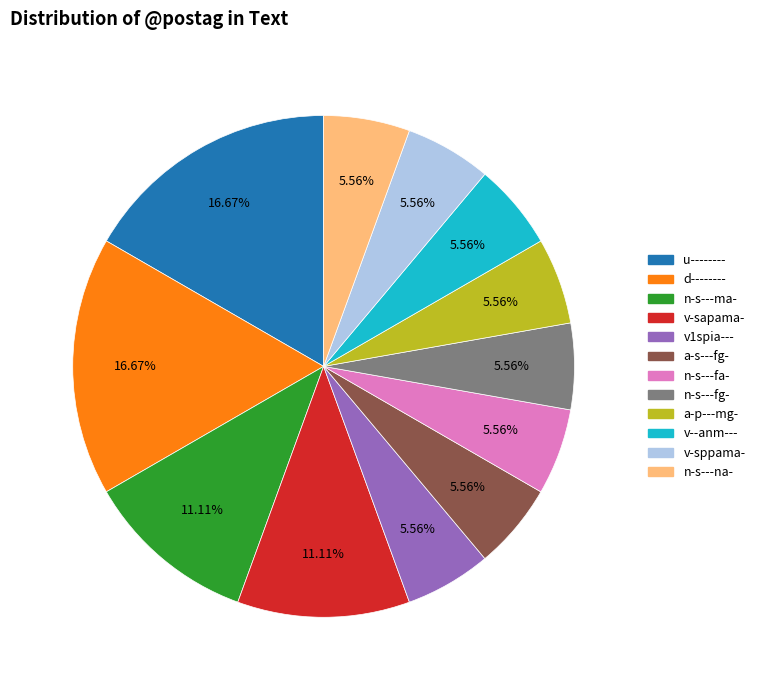

Does n-s---fa- account for over 50% of the chart?

No